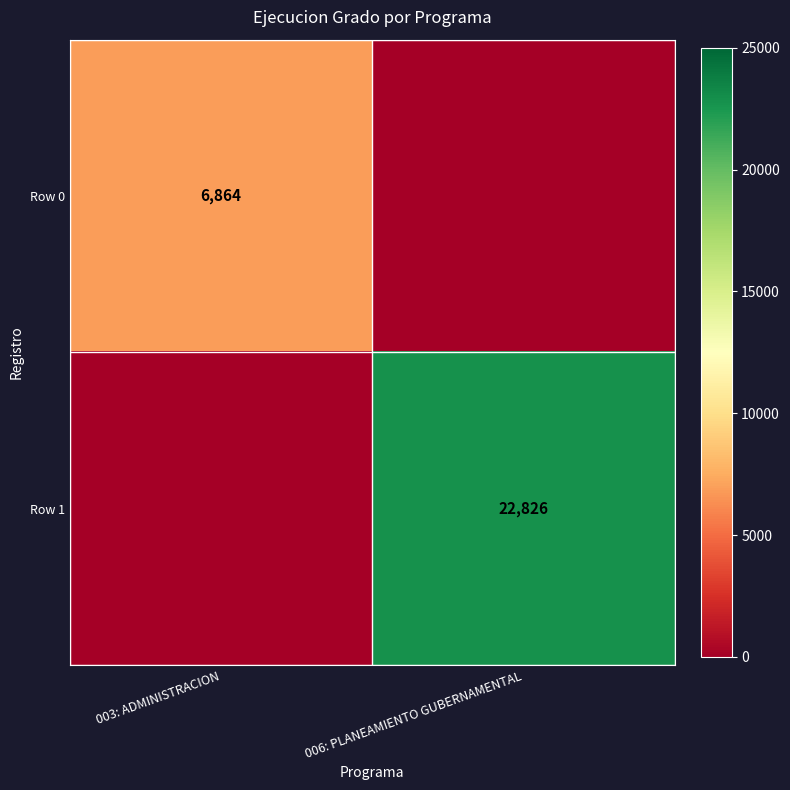

Which has a higher value, 006: PLANEAMIENTO GUBERNAMENTAL or 003: ADMINISTRACION?

003: ADMINISTRACION